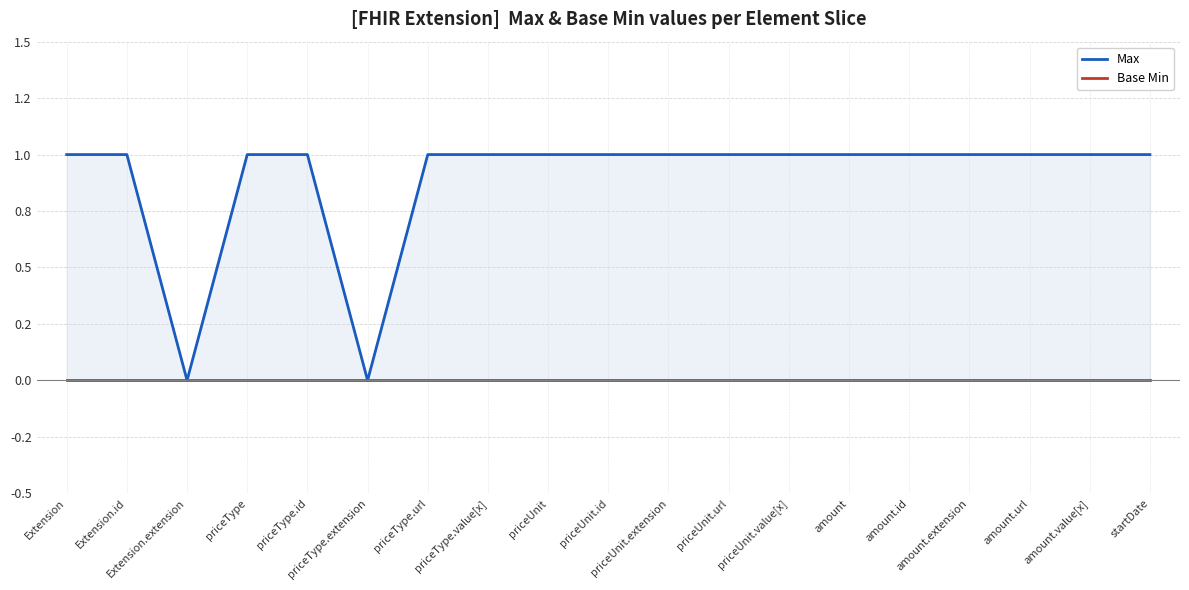

Rank the series by their average value, from lowest to highest.

Base Min, Max